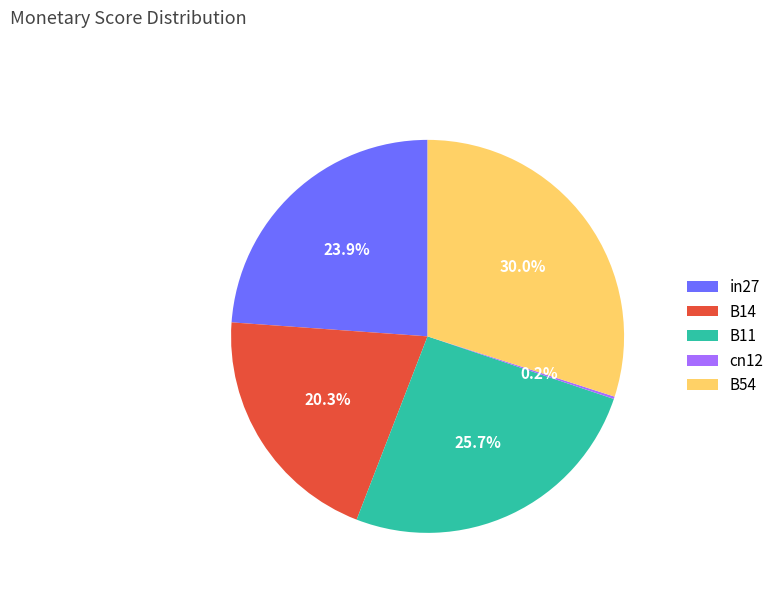

Between in27 and B11, which is larger?

B11